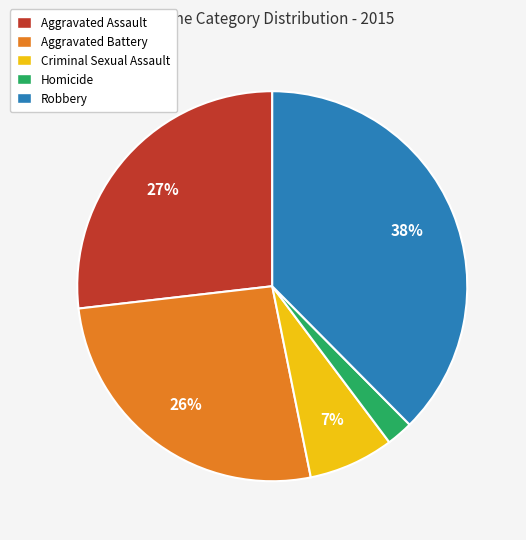

Which slice is the largest?

Robbery